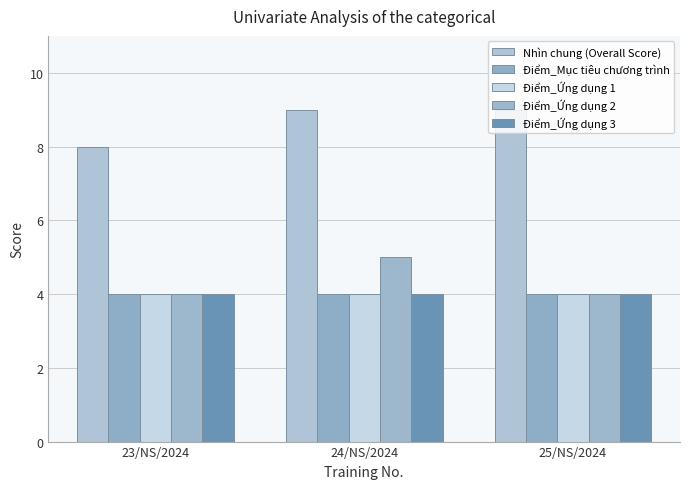

Reading left to right, extract all data points from this chart.

Nhìn chung (Overall Score): 8	9	9
Điểm_Mục tiêu chương trình: 4	4	4
Điểm_Ứng dụng 1: 4	4	4
Điểm_Ứng dụng 2: 4	5	4
Điểm_Ứng dụng 3: 4	4	4